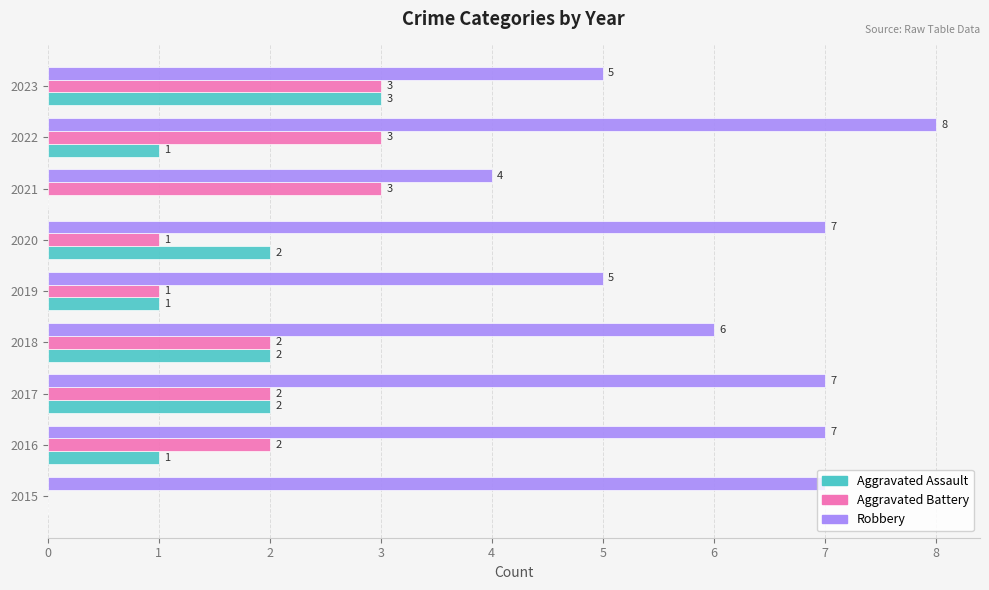

Count the Robbery values in the range 5 to 7.

7